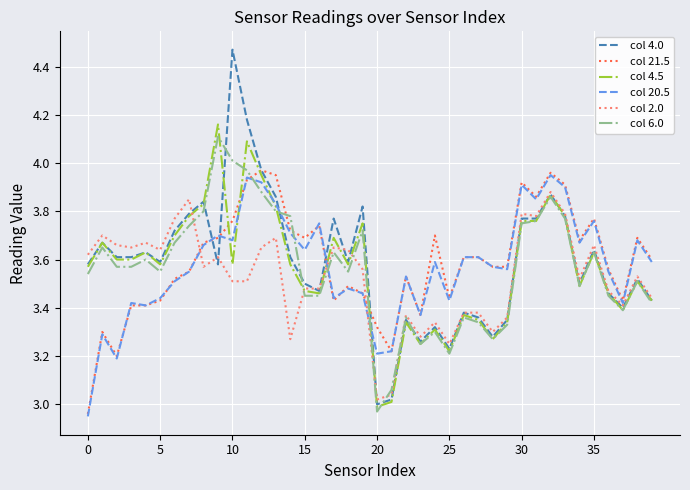

True or false: col 2.0 has more than 0 points higher than both neighbors.

True